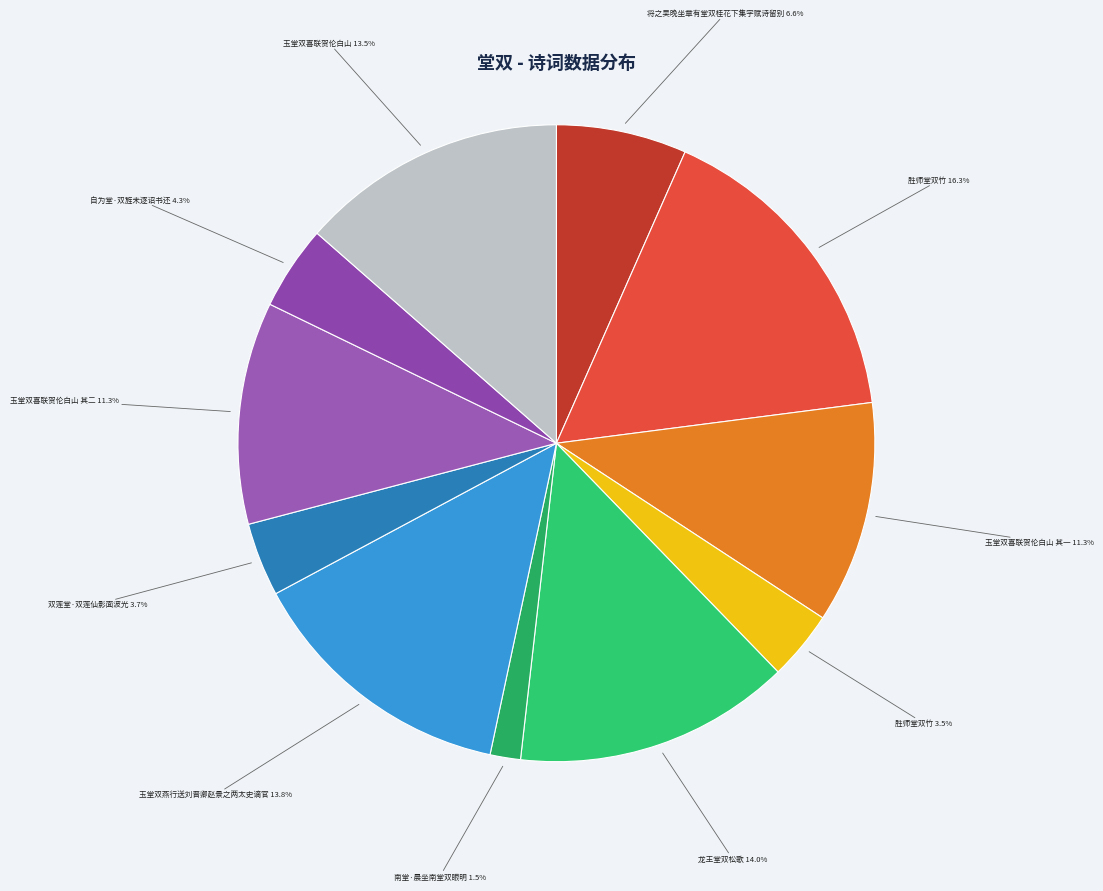

Is there any slice that represents more than half of the pie?

No